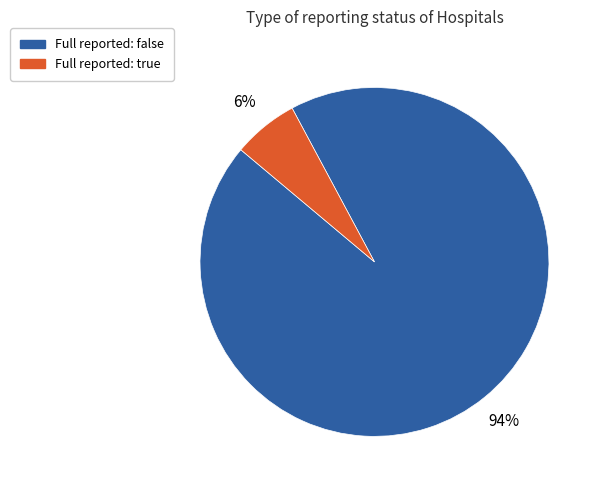

Is there a majority slice in this chart?

Yes